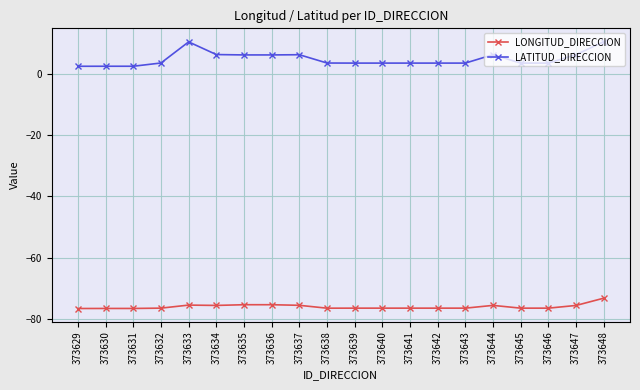

Is it true that LATITUD_DIRECCION equals 10.5 at 373648?

True